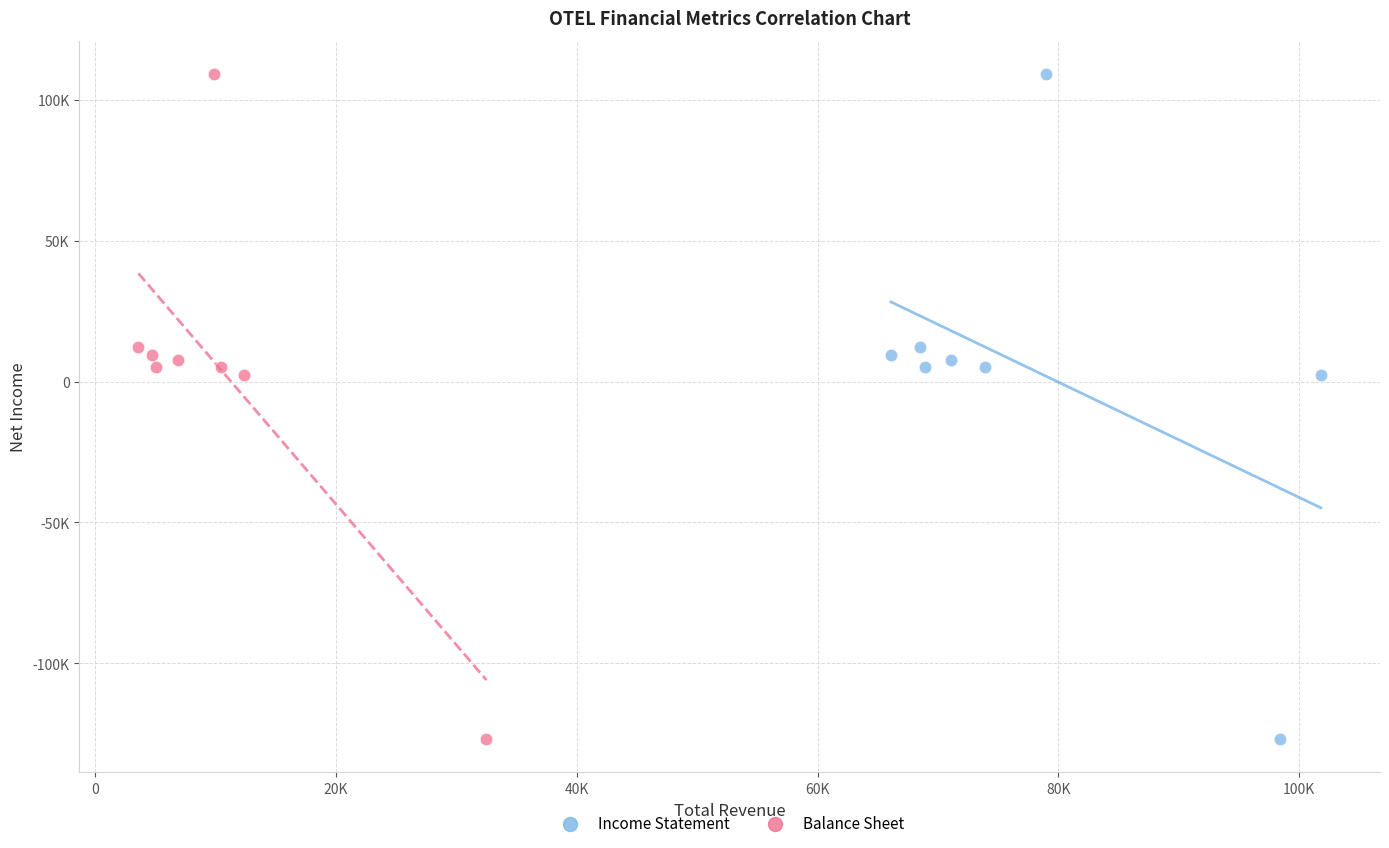

What are all the series names shown in the legend?

Income Statement, Balance Sheet